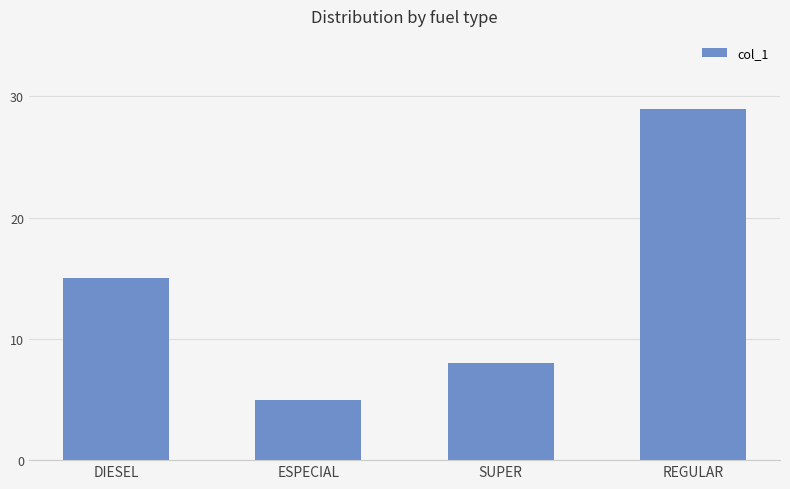

What is the value of the 3rd bar from the left?

8